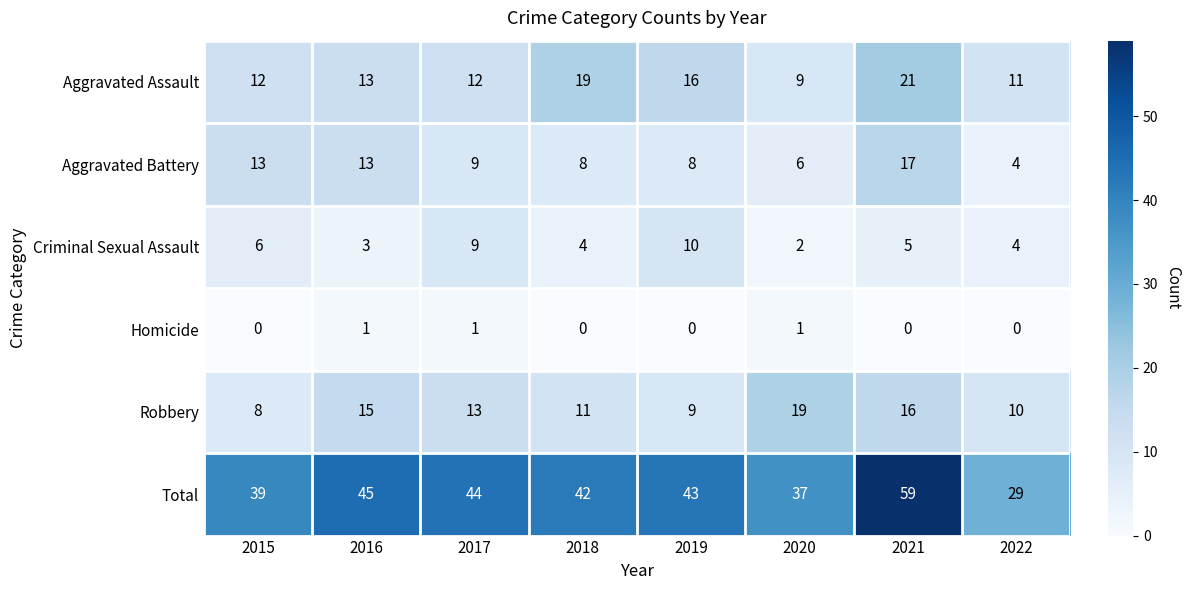

What is the sum of all Aggravated Assault values?

113